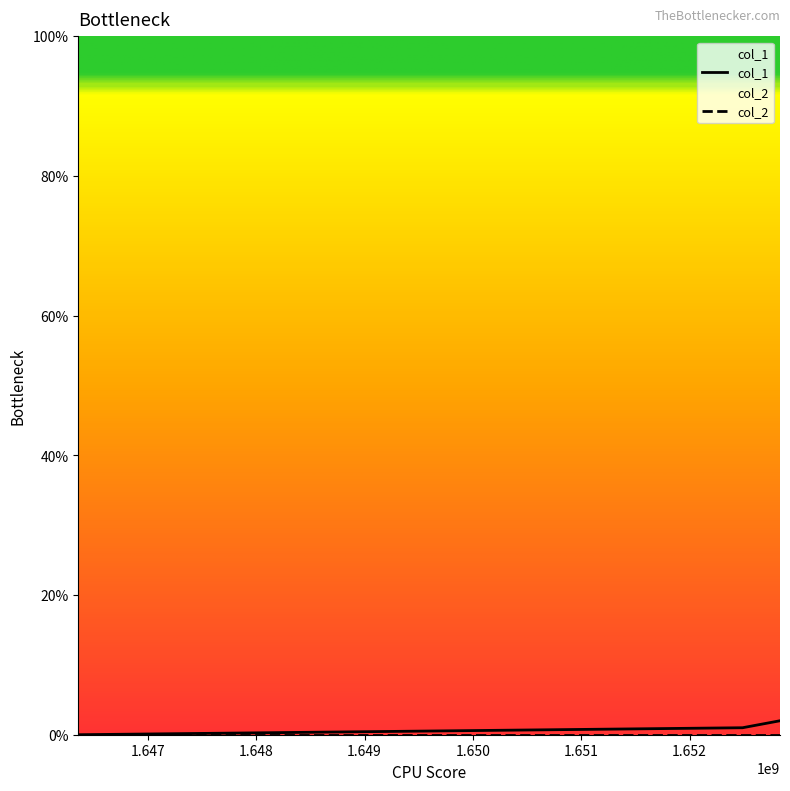

Does the chart have visible grid lines?

No